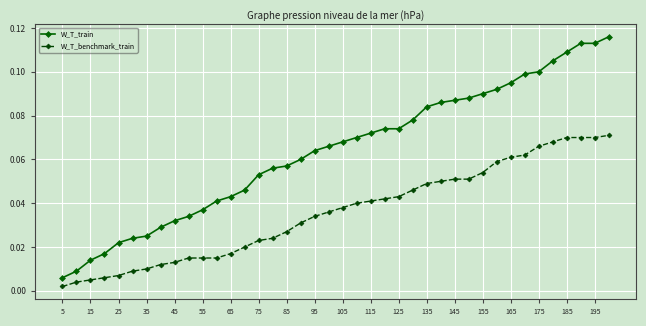

Rank the series by their maximum value, from highest to lowest.

W_T_train, W_T_benchmark_train